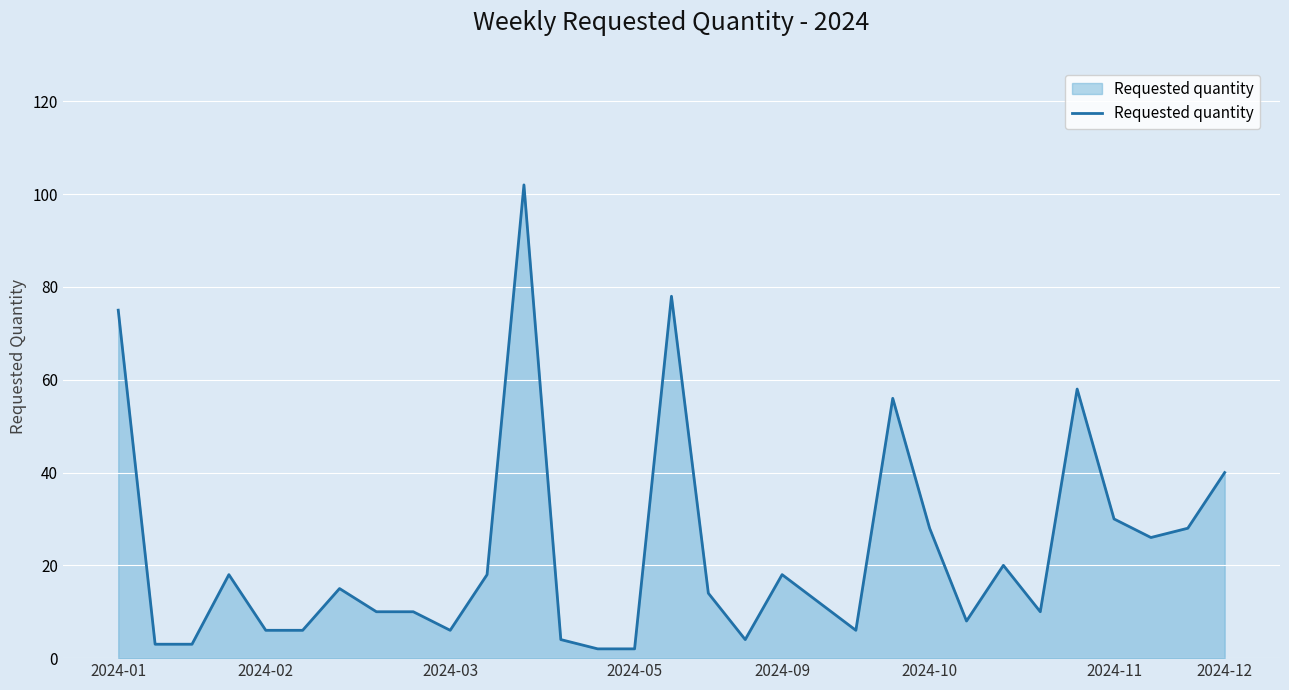

What is the maximum value shown in the chart?

102